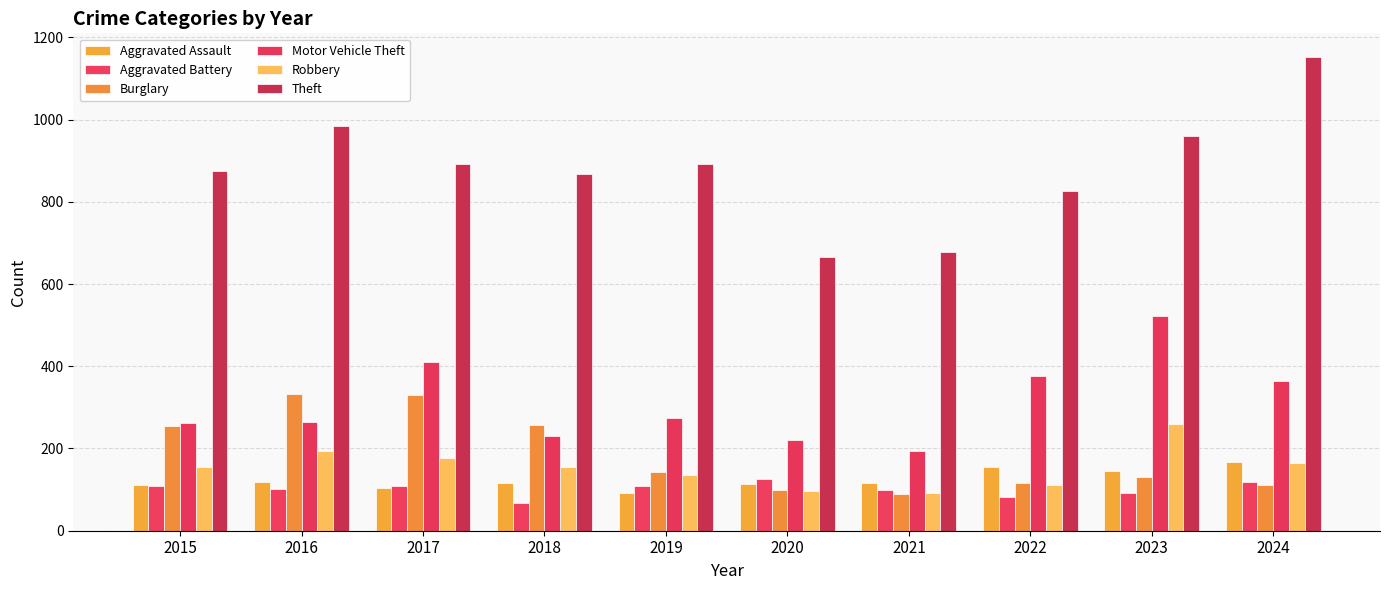

Which series has the largest total across all categories?

Theft